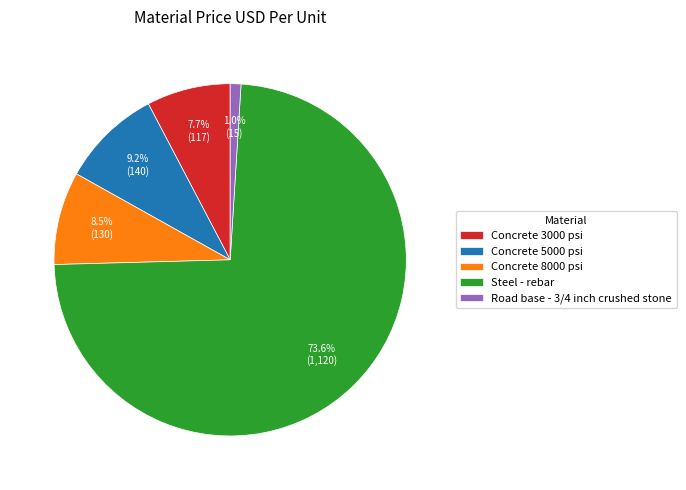

Rank the categories by value from lowest to highest.

Road base - 3/4 inch crushed stone, Concrete 3000 psi, Concrete 8000 psi, Concrete 5000 psi, Steel - rebar